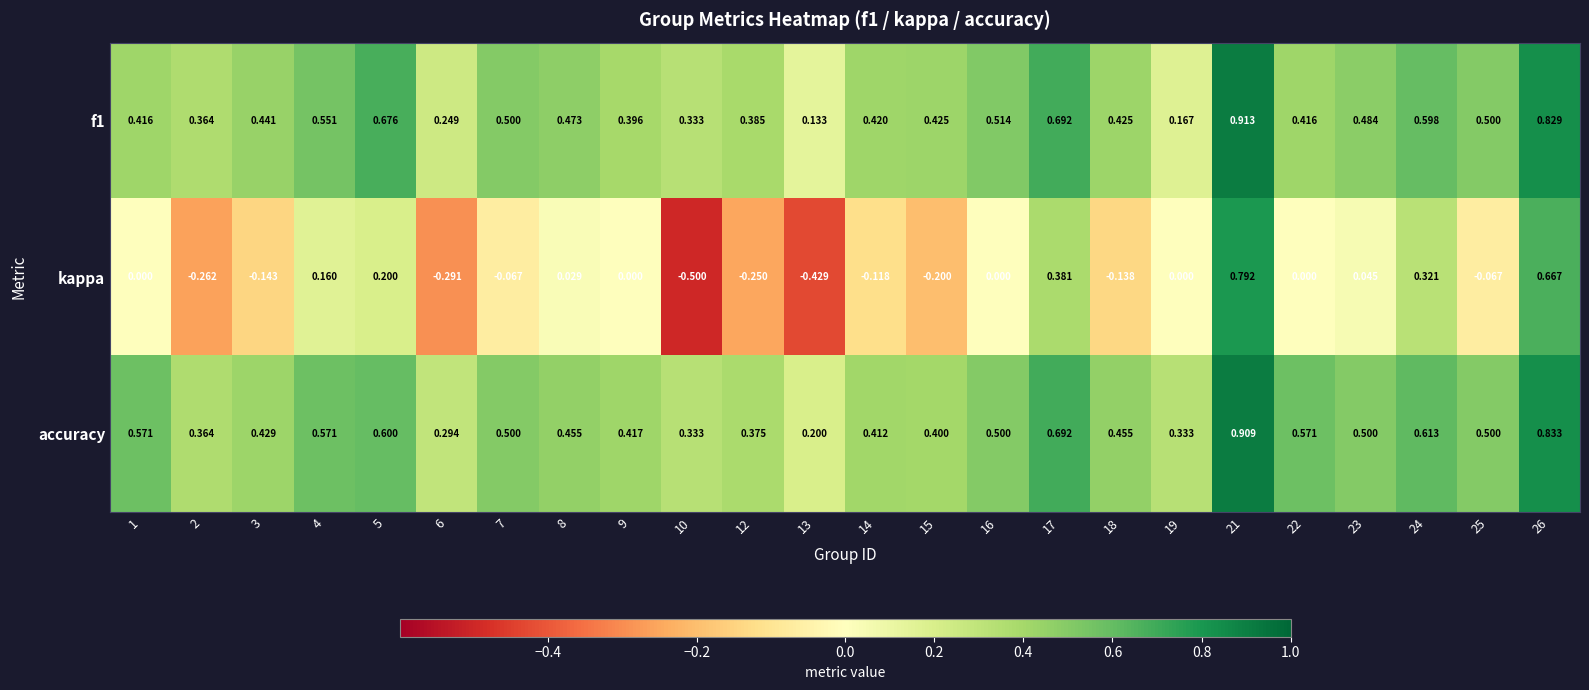

At how many categories does at least one series exceed 0?

24